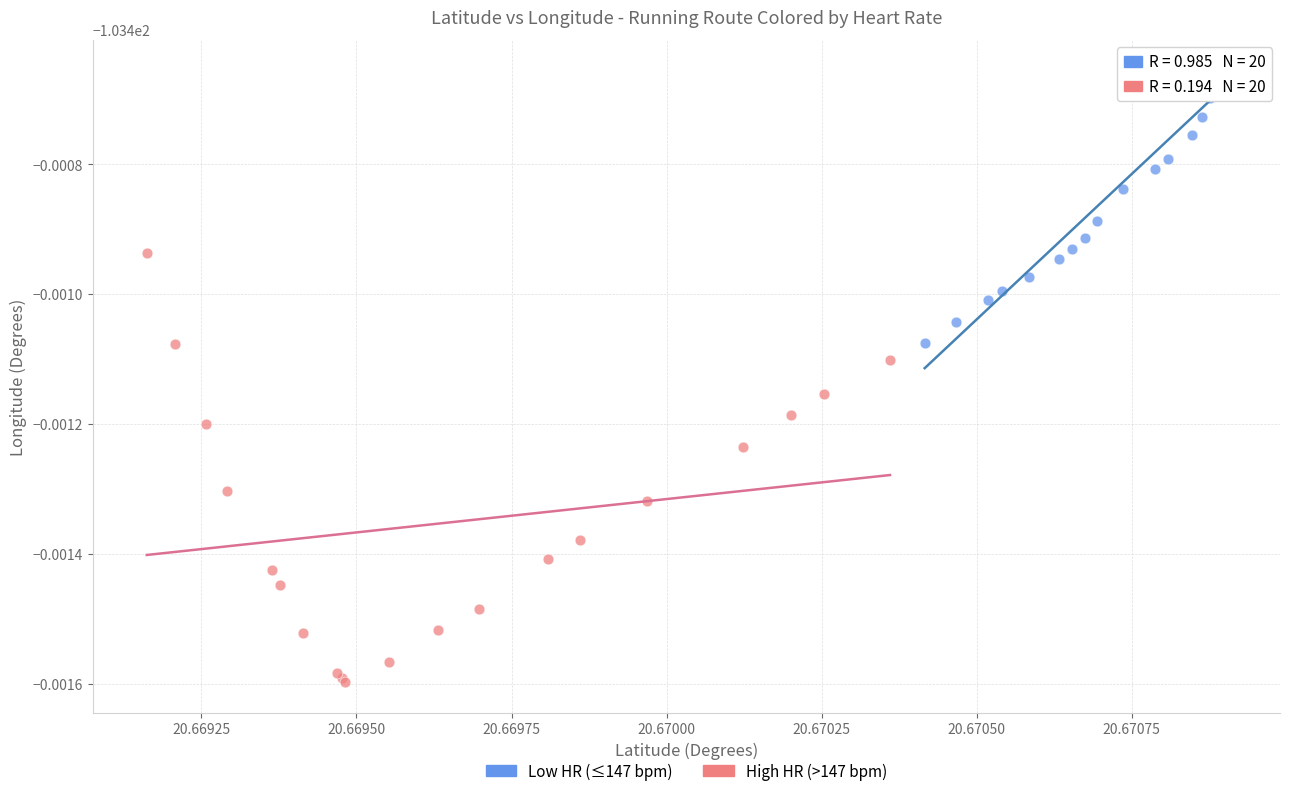

Which series reaches the maximum Y coordinate?

Low HR (≤147 bpm)